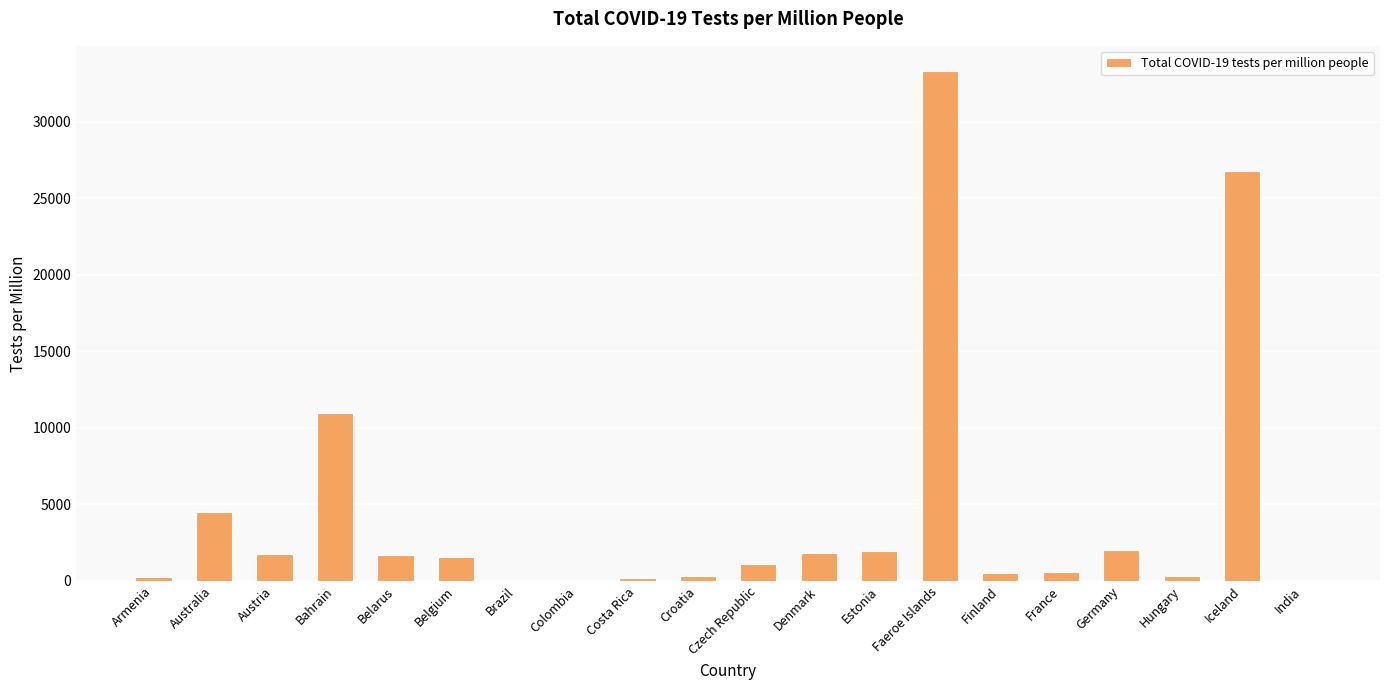

What is the change in value from Australia to Brazil?

-4459.7